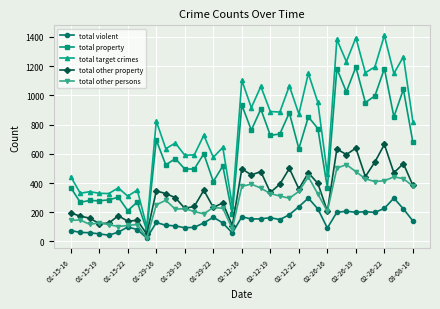

At how many categories does at least one series exceed 520?

26